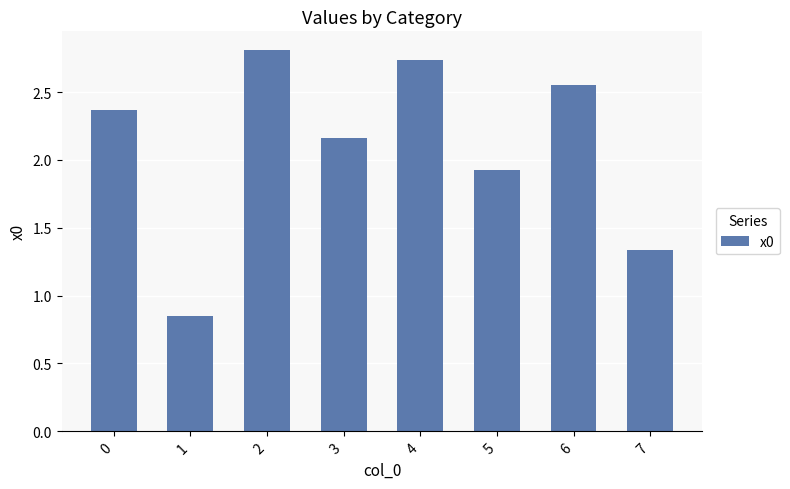

What is the approximate value at 5?

1.9